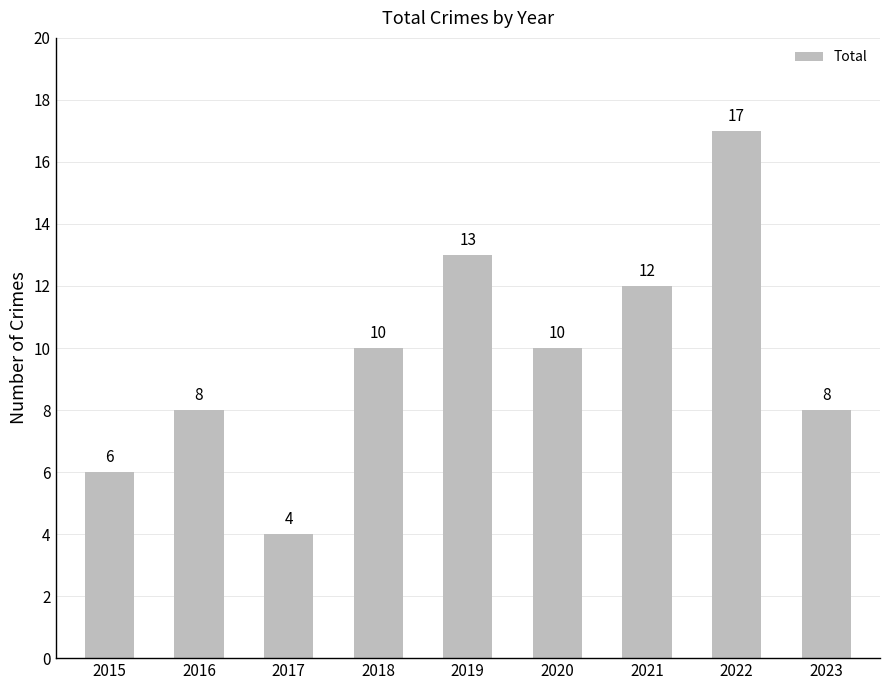

What is the value of the 9th bar from the left?

8